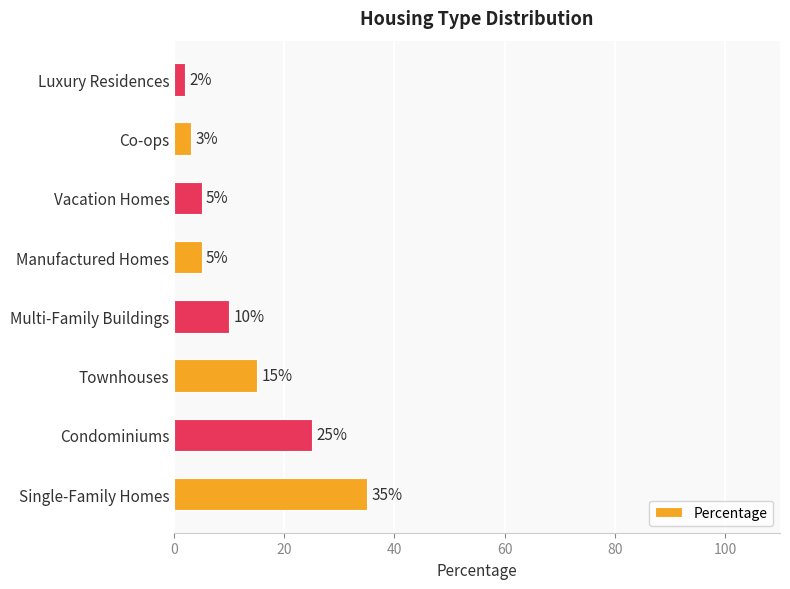

Where is the data nearest to the value 18?

Townhouses